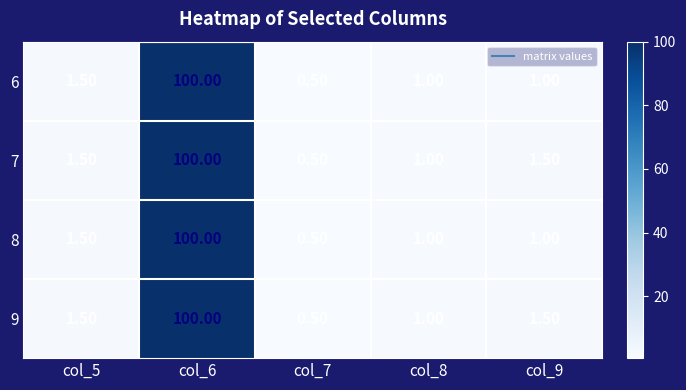

At which category does the chart reach its peak across all series?

col_6